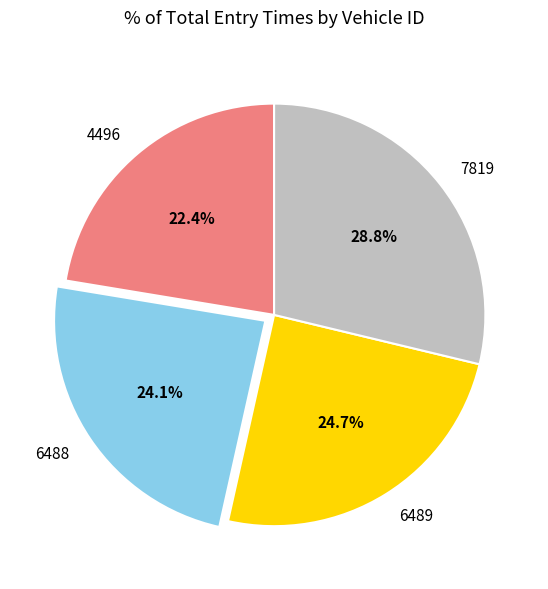

Count the number of slices in the pie.

4